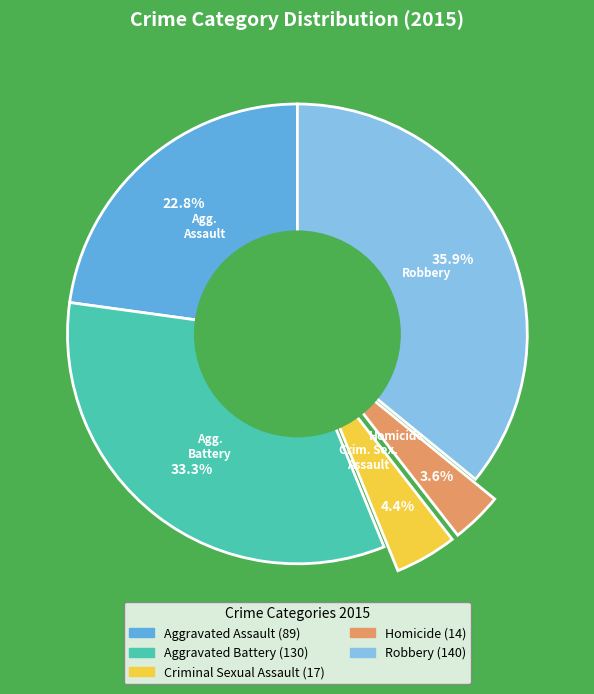

Which slice is the smallest?

Homicide